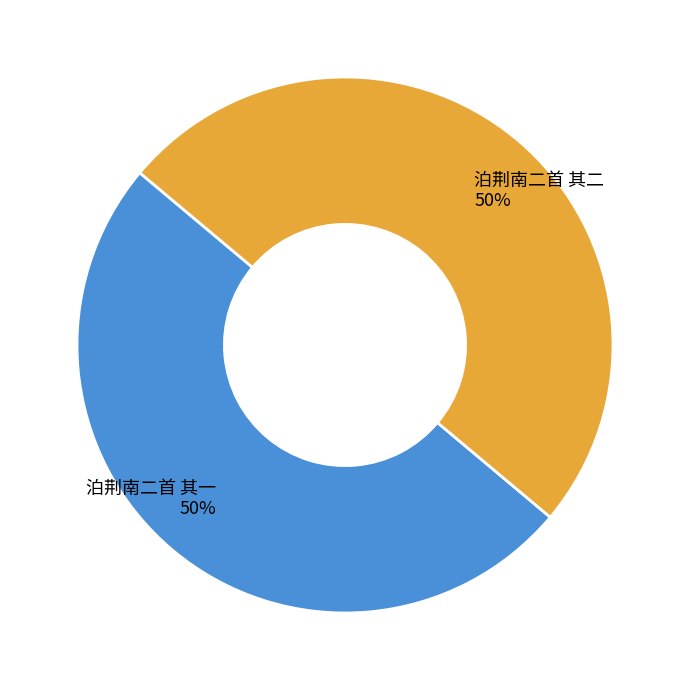

Is it true that 泊荆南二首 其二 is 50% of the pie?

True